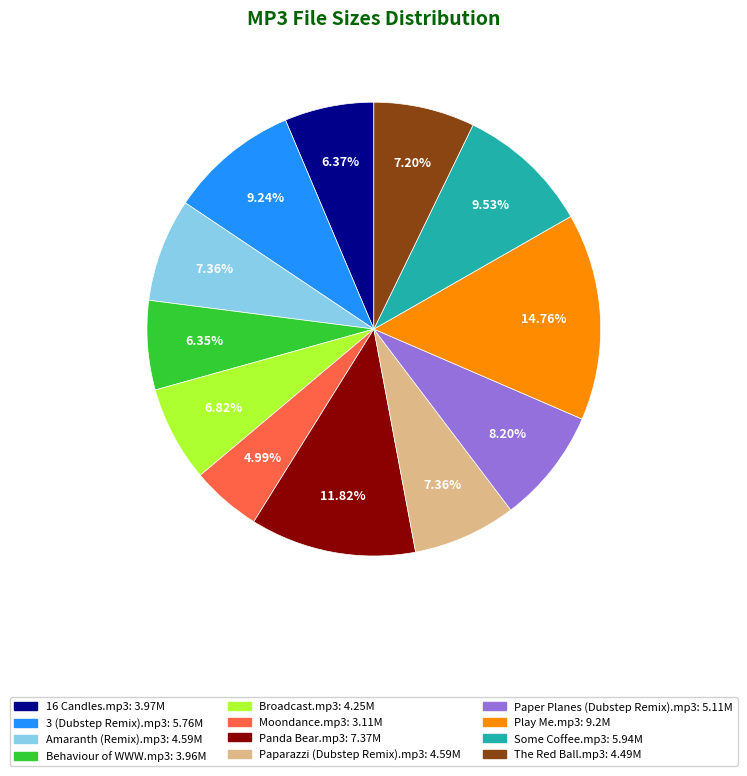

Approximately how many times larger is the value at Some Coffee.mp3 compared to Panda Bear.mp3?

0.8